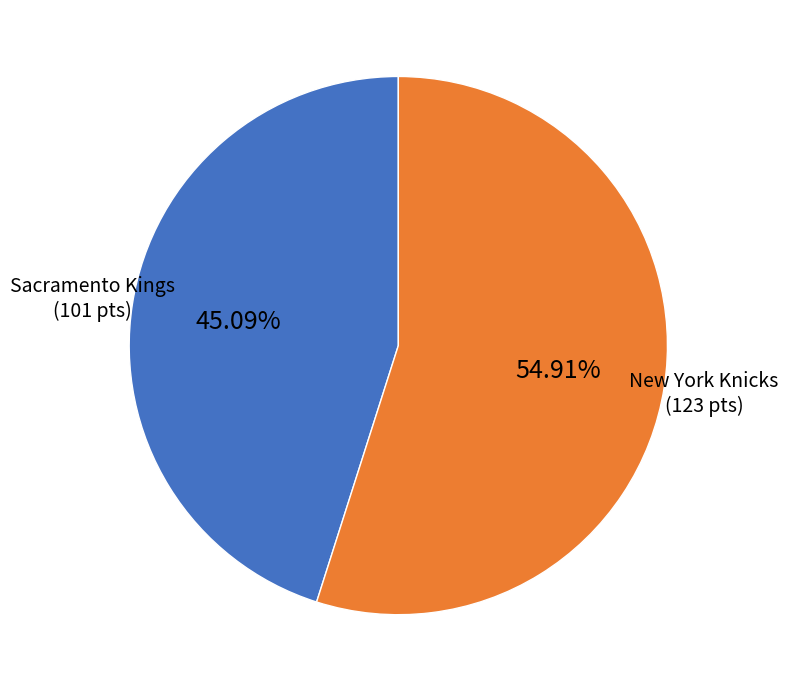

How many segments does this pie chart have?

2